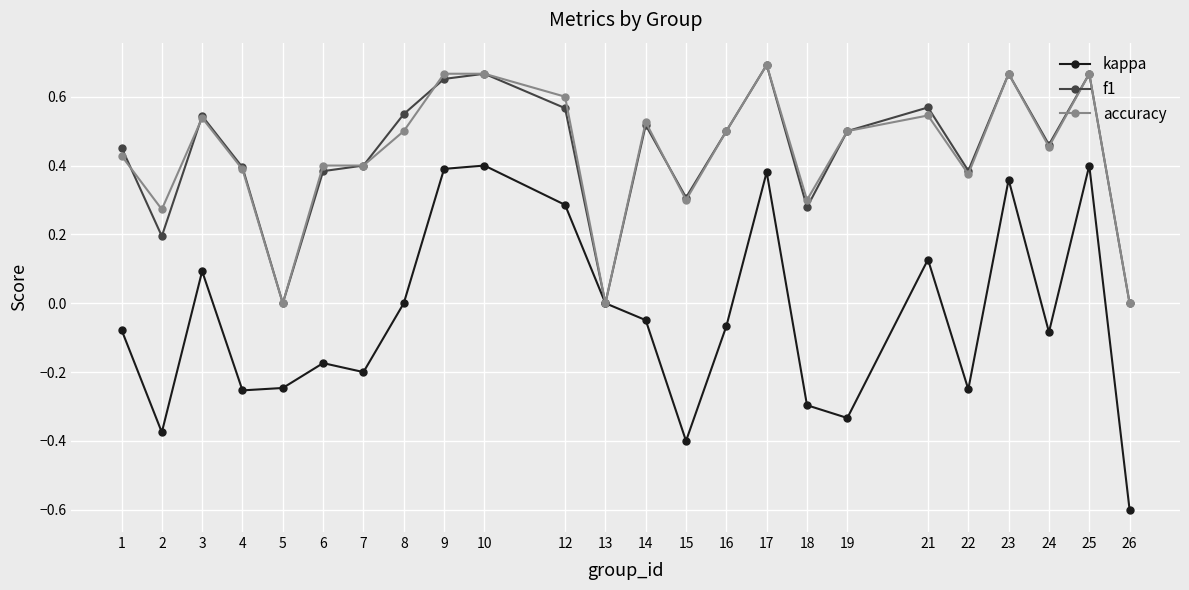

Between 19 and 23, which series saw the biggest shift?

kappa